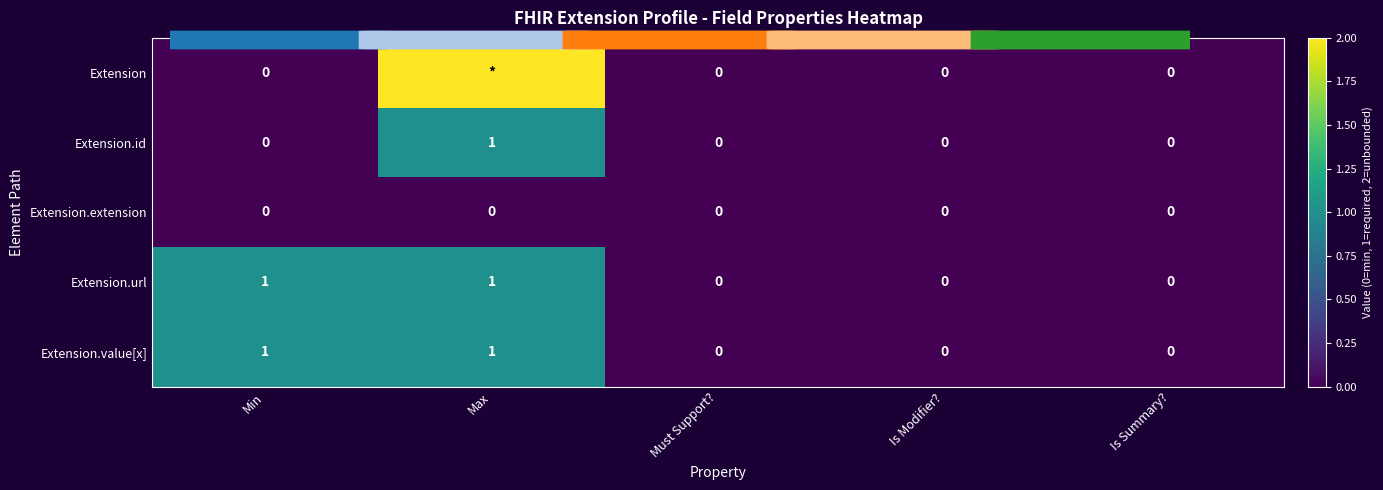

Which has a higher value, Is Summary? or Must Support??

Is Summary?